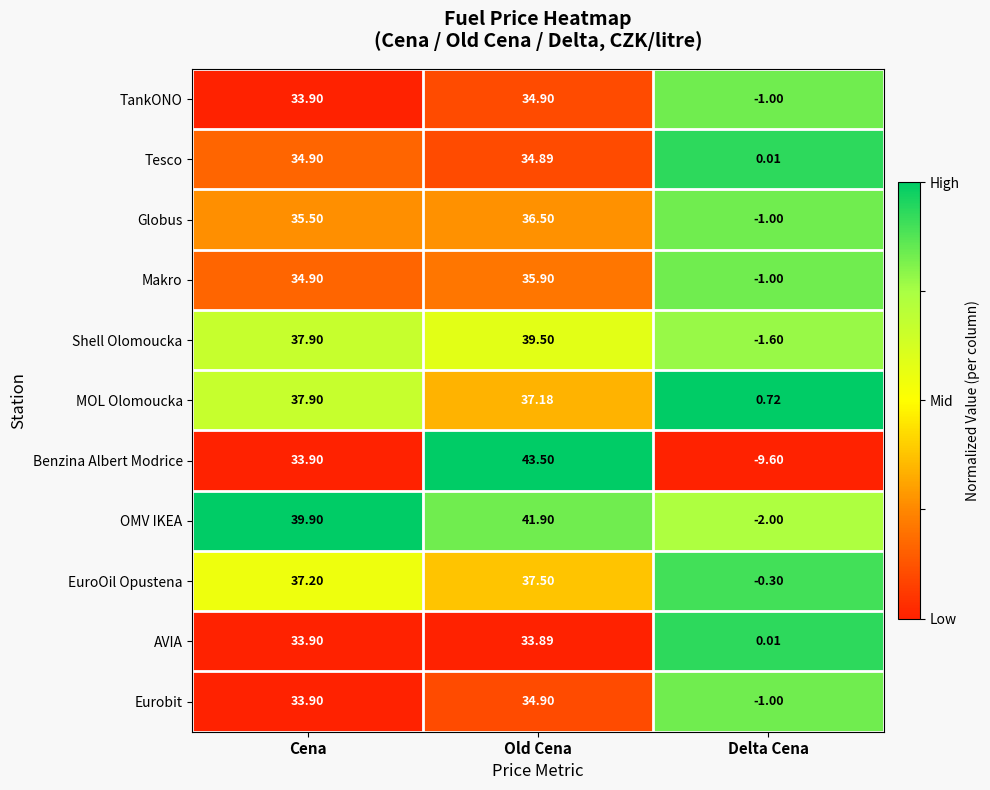

What is the difference between the highest and lowest values at Delta Cena?

10.3